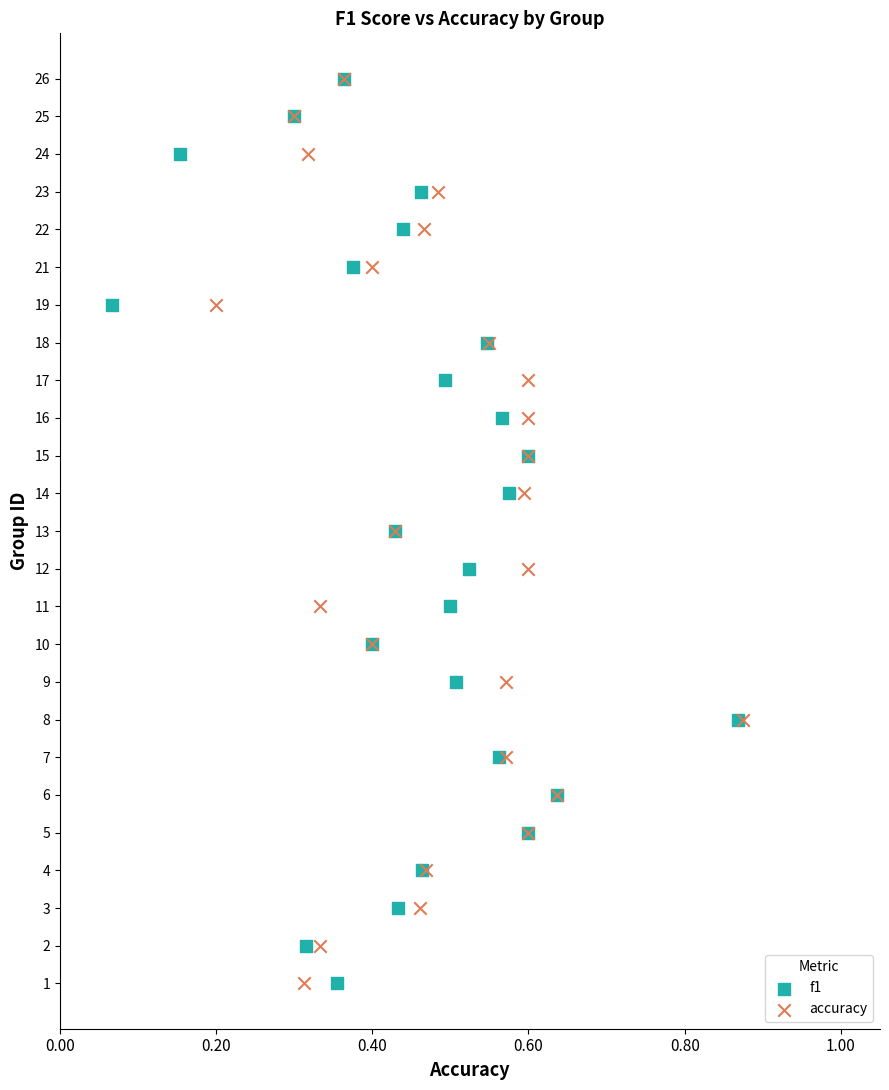

What are all the series names shown in the legend?

f1, accuracy